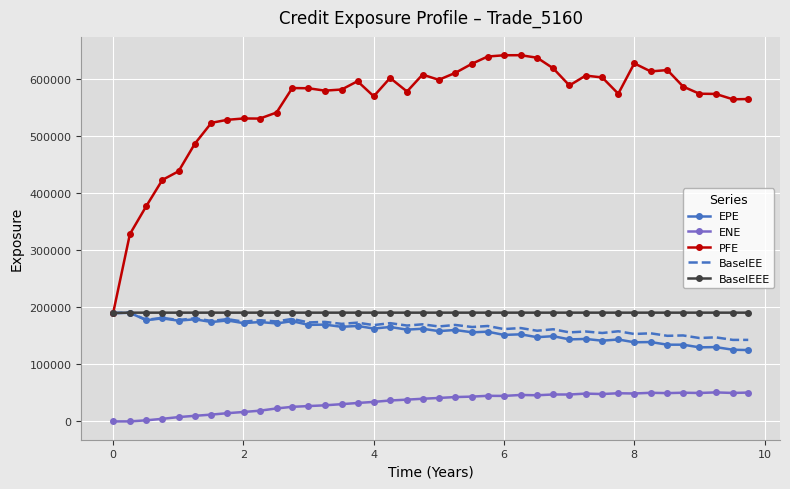

Which series has the largest total across all categories?

PFE